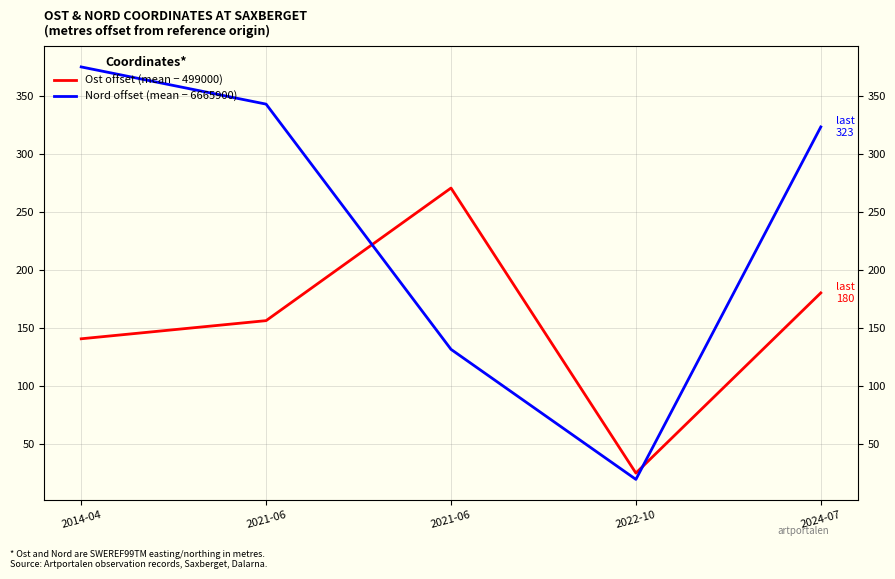

How many distinct data groups are displayed?

2